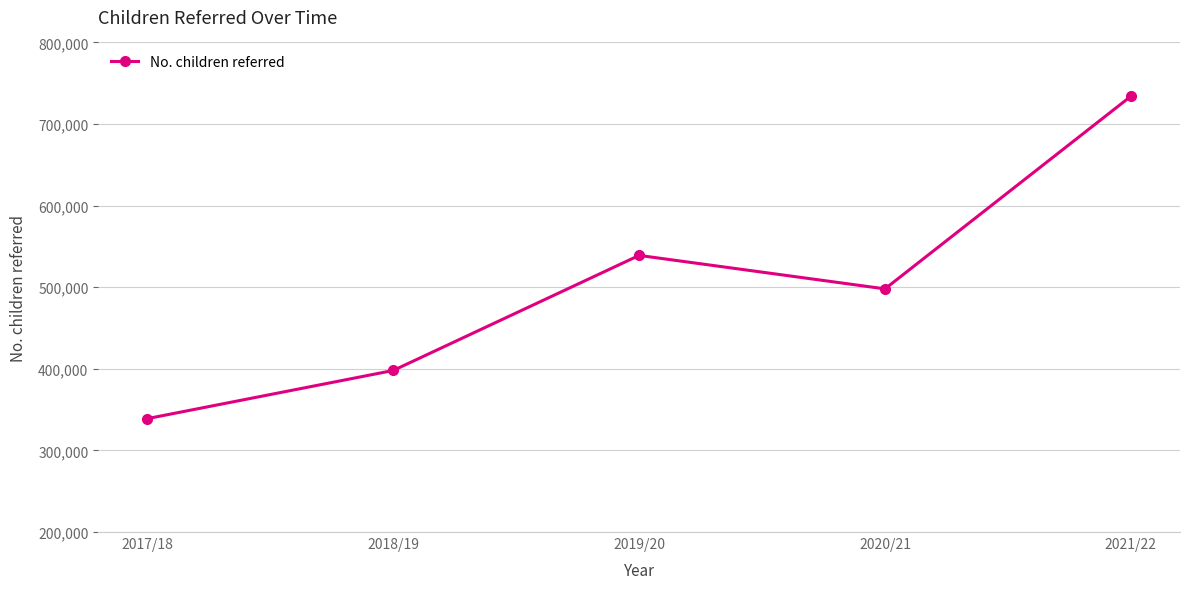

At which category does the data reach its first local valley?

2020/21